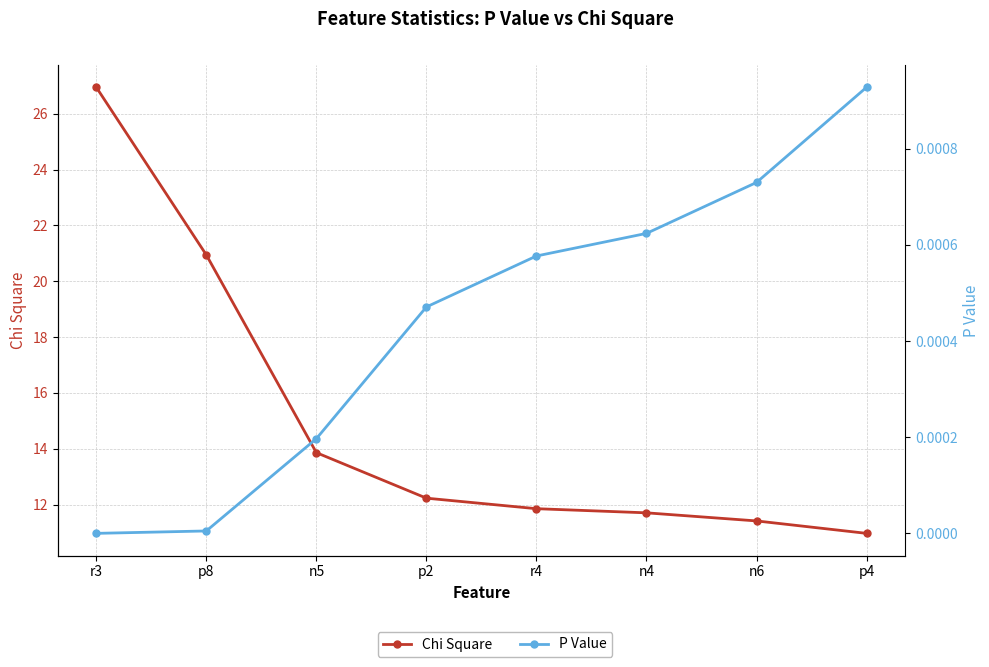

The value of P Value at r3 is -0.0. True or false?

False